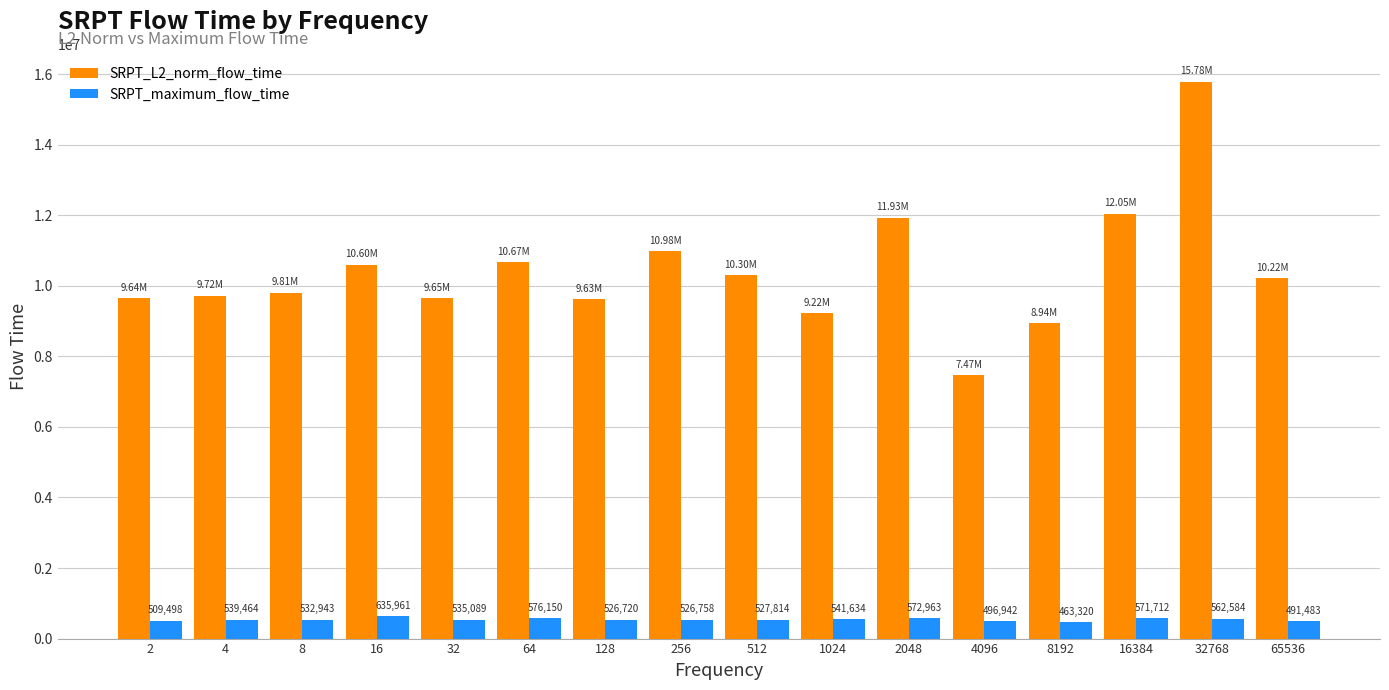

Rank the series by their average value, from highest to lowest.

SRPT_L2_norm_flow_time, SRPT_maximum_flow_time